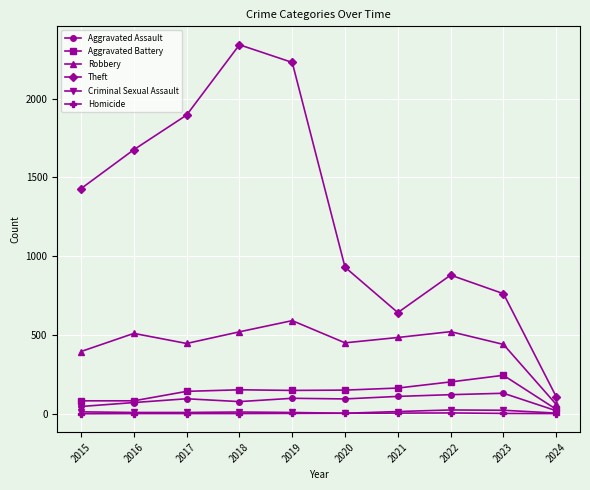

True or false: Criminal Sexual Assault and Theft cross at least once.

False